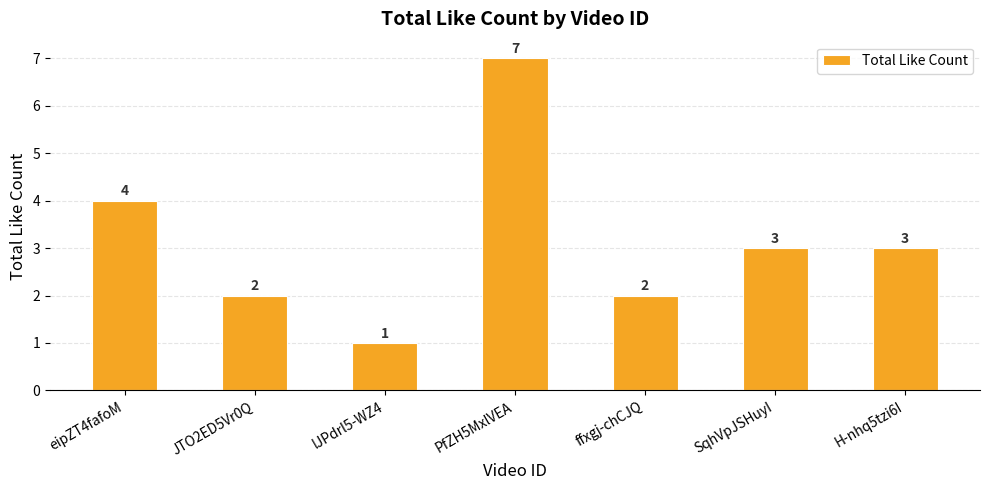

Count the values in the range 2 to 4.

5